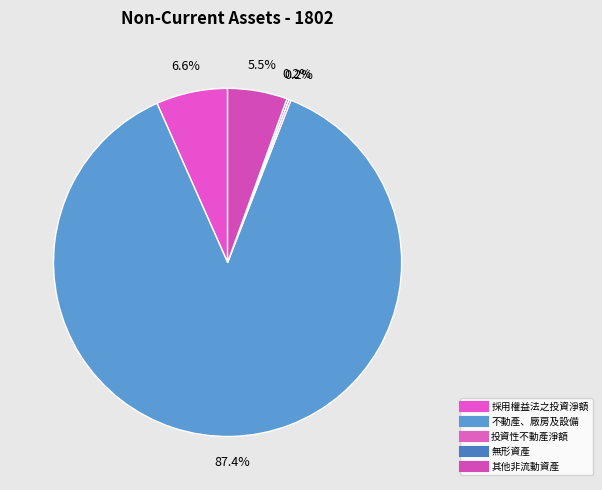

How many segments does this pie chart have?

5